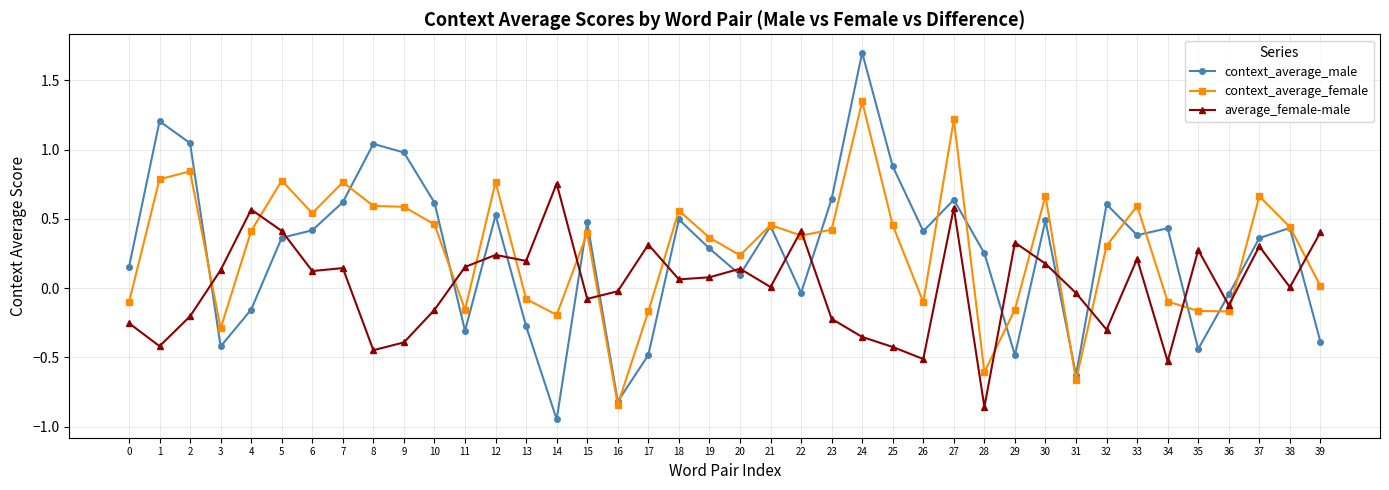

Between 15 and 31, which series saw the biggest shift?

context_average_male